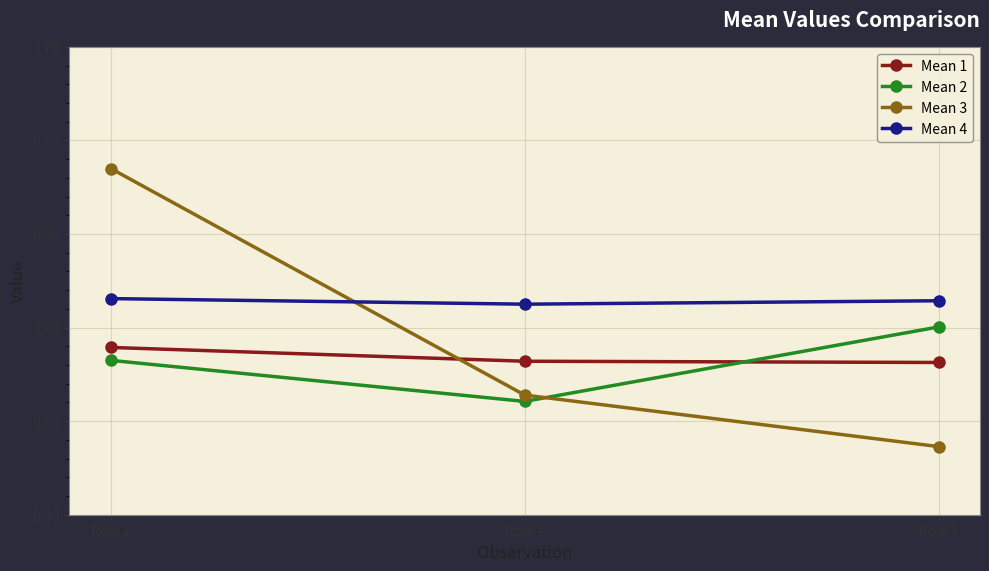

How many lines are shown in the chart?

4